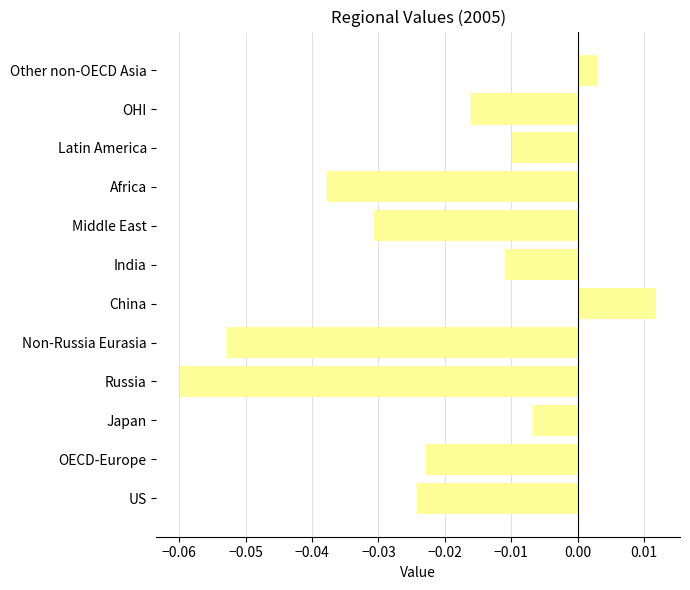

At which category does the chart reach its peak across all series?

China